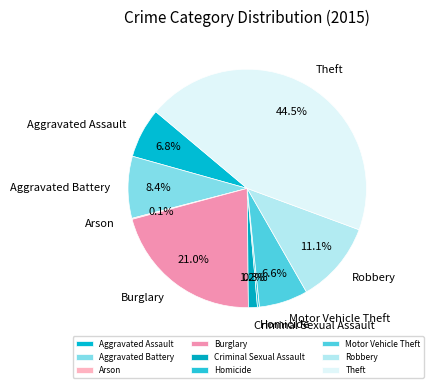

Approximately how many times larger is the value at Theft compared to Motor Vehicle Theft?

6.7